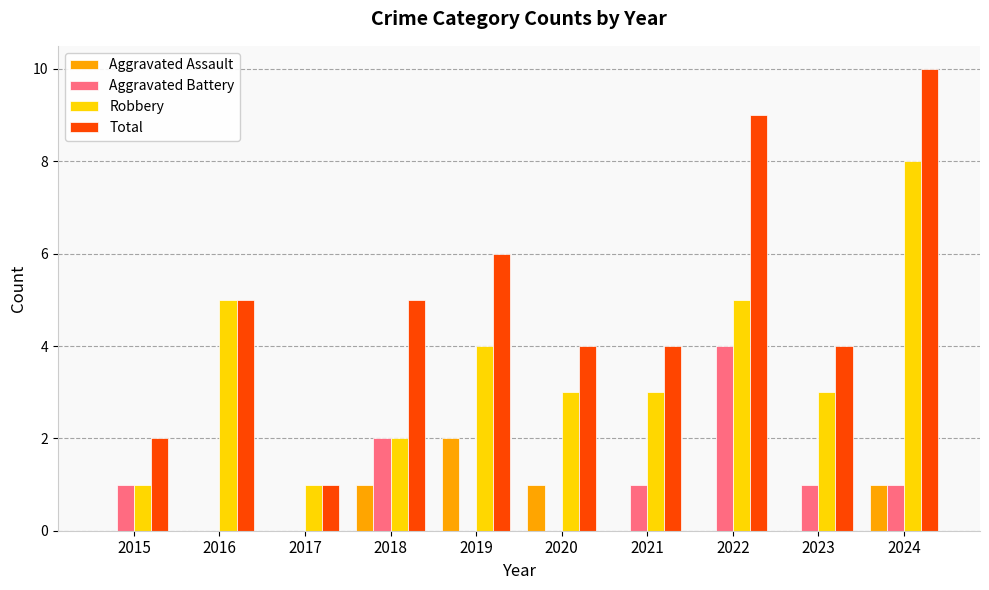

What is the total value across all series at 2024?

20